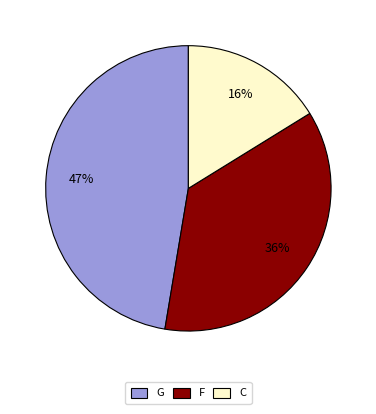

How many slices are in this pie chart?

3